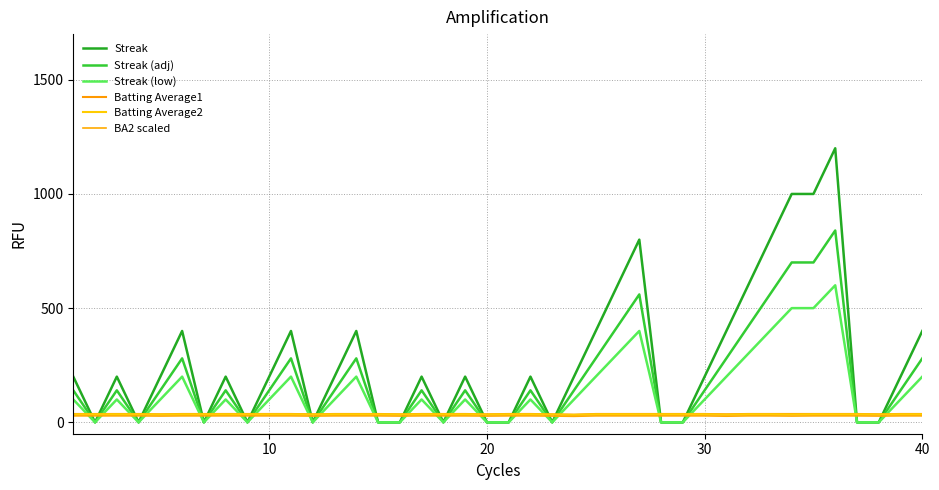

Does the chart have visible grid lines?

Yes